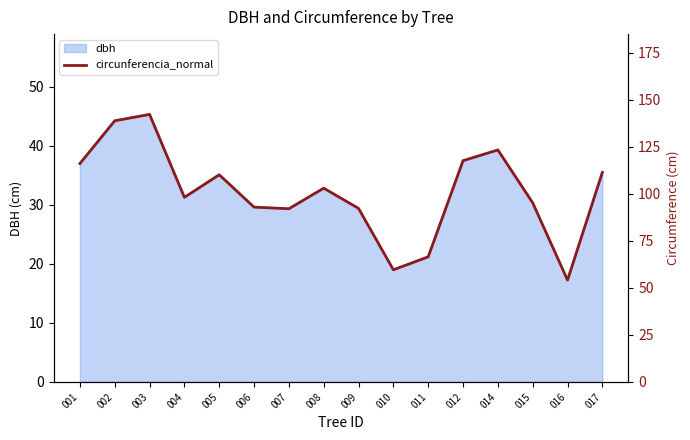

True or false: the data shows 178.1 at 008.

False